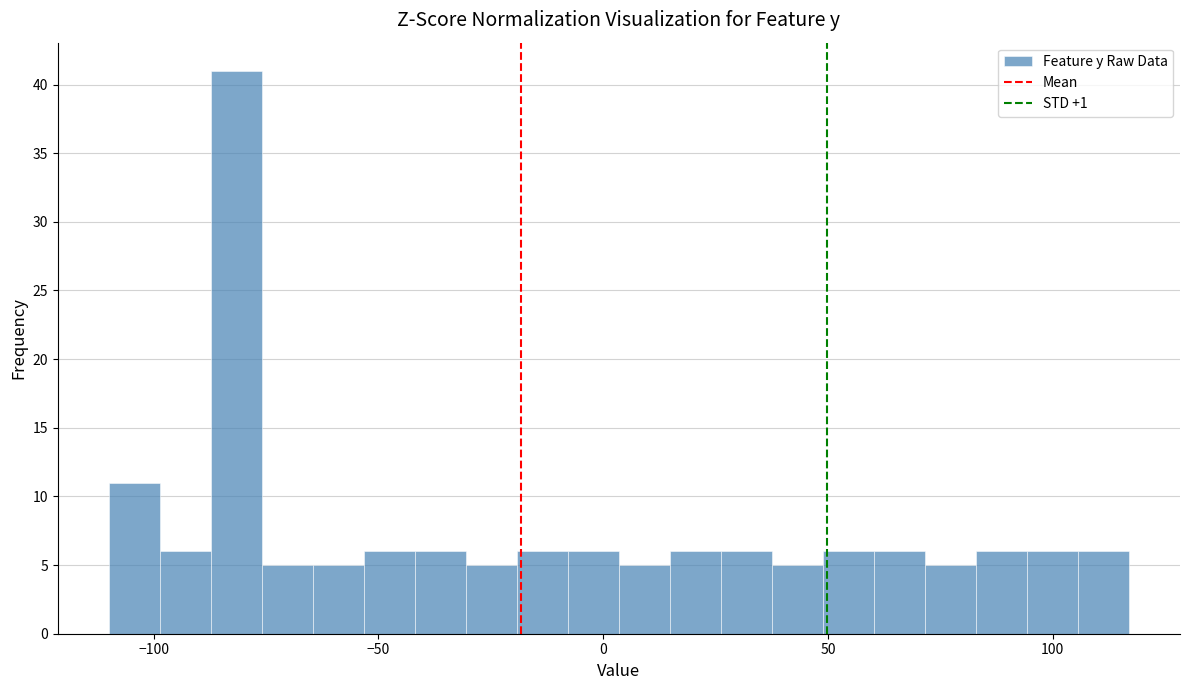

Around what value on the x-axis is the tallest bar? Give the approximate position of its centre, as read against the axis.

-80